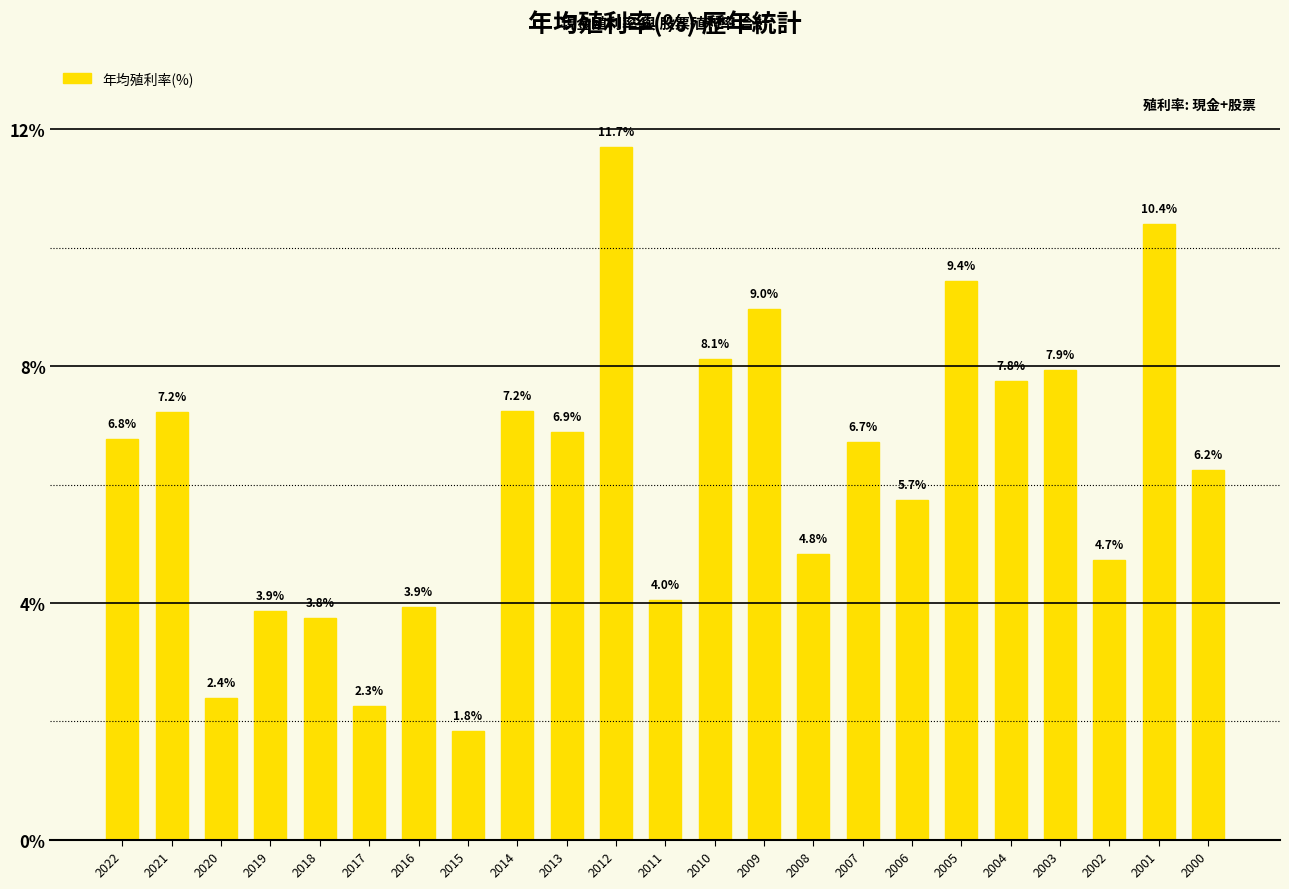

Which has a higher value, 2017 or 2012?

2012